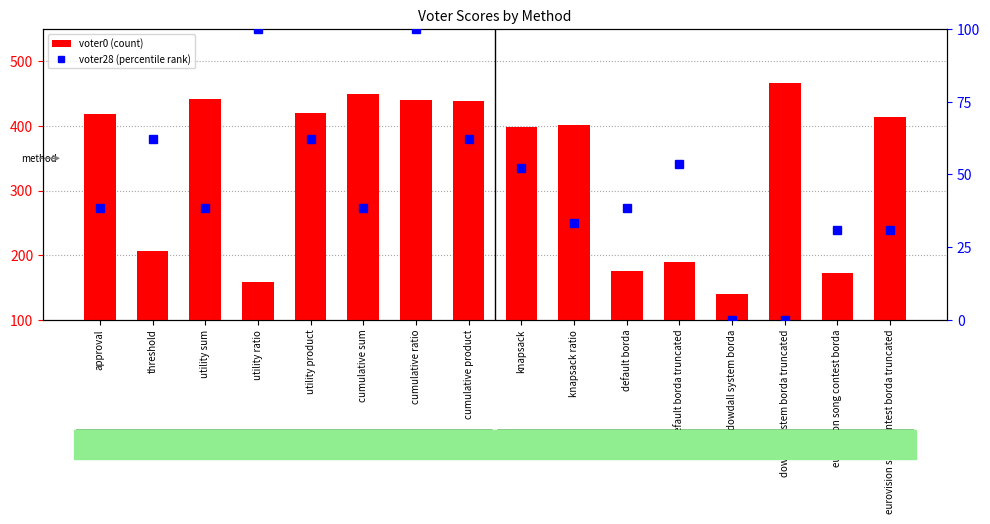

At dowdall system borda truncated, list the series in order from smallest to largest.

voter28 (percentile rank), voter0 (count)